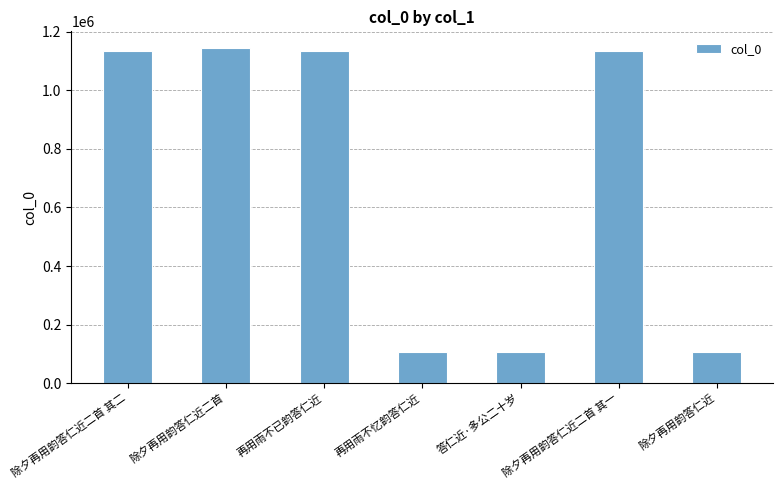

What is the label of the 4th bar from the right?

再用雨不忆韵答仁近